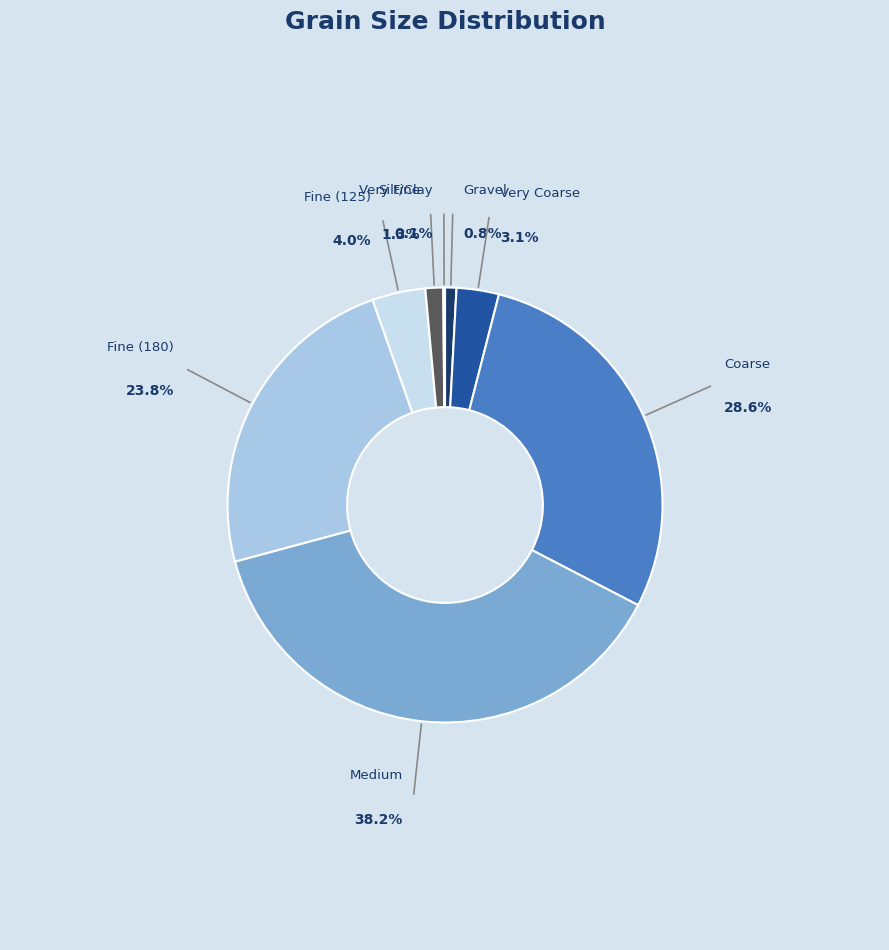

To the nearest percent, what portion does Fine (125) represent?

4%